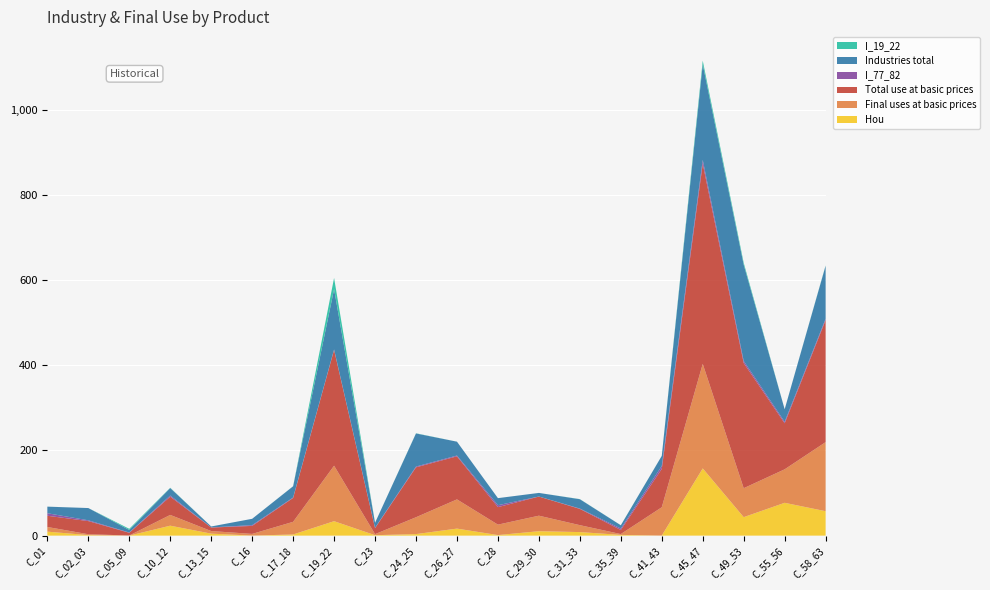

Reading left to right, transcribe all the data shown in this chart.

Hou: C_01=9.4	C_02_03=1.2	C_05_09=0.0	C_10_12=23.4	C_13_15=4.7	C_16=0.1	C_17_18=2.7	C_19_22=33.9	C_23=1.0	C_24_25=3.6	C_26_27=16.5	C_28=1.3	C_29_30=10.4	C_31_33=8.3	C_35_39=1.7	C_41_43=0.1	C_45_47=157.9	C_49_53=43.4	C_55_56=77.1	C_58_63=57.4
Final uses at basic prices: C_01=10.9	C_02_03=2.1	C_05_09=0.3	C_10_12=25.3	C_13_15=6.1	C_16=3.9	C_17_18=29.7	C_19_22=130.3	C_23=2.5	C_24_25=39.6	C_26_27=68.6	C_28=24.5	C_29_30=36.5	C_31_33=16.3	C_35_39=2.0	C_41_43=66.5	C_45_47=245.5	C_49_53=68.0	C_55_56=78.7	C_58_63=162.2
Total use at basic prices: C_01=26.4	C_02_03=30.9	C_05_09=6.4	C_10_12=42.8	C_13_15=8.3	C_16=18.8	C_17_18=56.0	C_19_22=272.0	C_23=14.2	C_24_25=117.3	C_26_27=101.2	C_28=41.1	C_29_30=44.9	C_31_33=38.2	C_35_39=9.6	C_41_43=90.2	C_45_47=470.1	C_49_53=294.1	C_55_56=108.1	C_58_63=286.6
I_77_82: C_01=5.9	C_02_03=1.8	C_05_09=0.6	C_10_12=2.7	C_13_15=0.3	C_16=1.8	C_17_18=1.1	C_19_22=1.1	C_23=0.8	C_24_25=1.8	C_26_27=1.8	C_28=4.5	C_29_30=0.1	C_31_33=0.8	C_35_39=3.4	C_41_43=6.9	C_45_47=9.0	C_49_53=4.8	C_55_56=3.5	C_58_63=3.3
Industries total: C_01=15.5	C_02_03=28.8	C_05_09=6.1	C_10_12=17.6	C_13_15=2.2	C_16=14.9	C_17_18=26.3	C_19_22=141.7	C_23=11.7	C_24_25=77.7	C_26_27=32.5	C_28=16.6	C_29_30=8.4	C_31_33=21.9	C_35_39=7.7	C_41_43=23.6	C_45_47=224.6	C_49_53=226.1	C_55_56=29.4	C_58_63=124.3
I_19_22: C_01=0.1	C_02_03=0.0	C_05_09=2.7	C_10_12=0.7	C_13_15=0.0	C_16=0.0	C_17_18=0.2	C_19_22=26.3	C_23=0.1	C_24_25=0.5	C_26_27=0.1	C_28=0.0	C_29_30=0.0	C_31_33=0.3	C_35_39=0.1	C_41_43=0.2	C_45_47=8.6	C_49_53=4.5	C_55_56=0.0	C_58_63=0.8